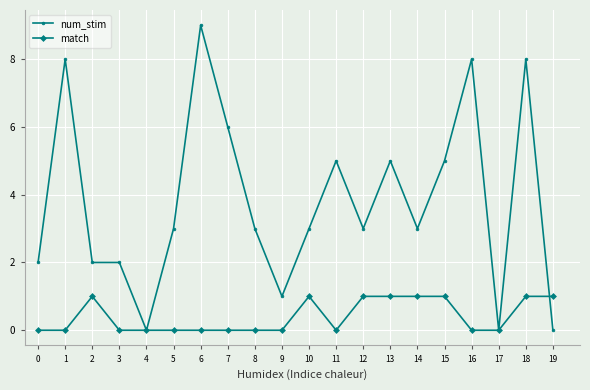

At which category does the chart reach its peak across all series?

6